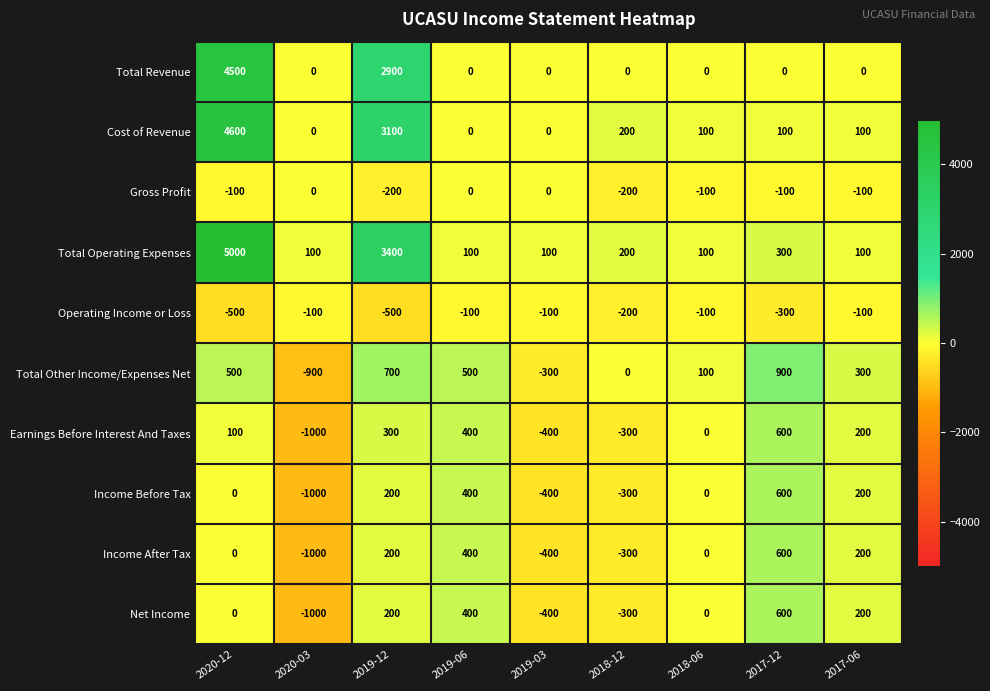

How many values in Gross Profit are below zero?

6